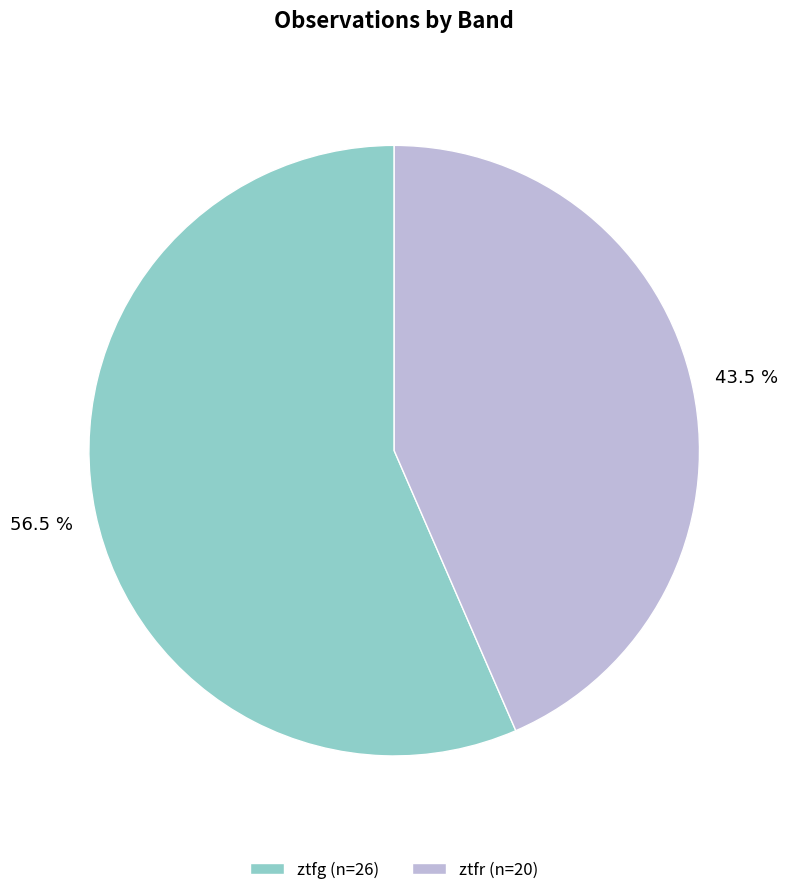

Combined, do ztfg and ztfr account for over 50%?

Yes